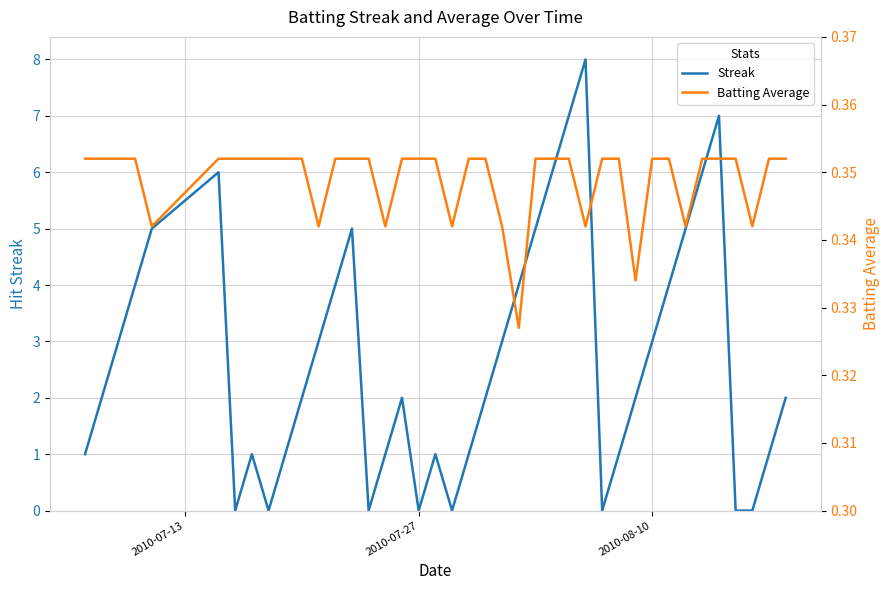

What is the highest value of the Streak series?

8